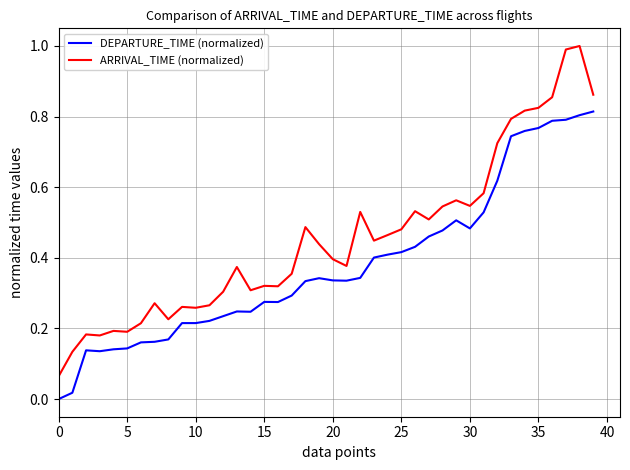

Which series has the widest spread of values?

ARRIVAL_TIME (normalized)